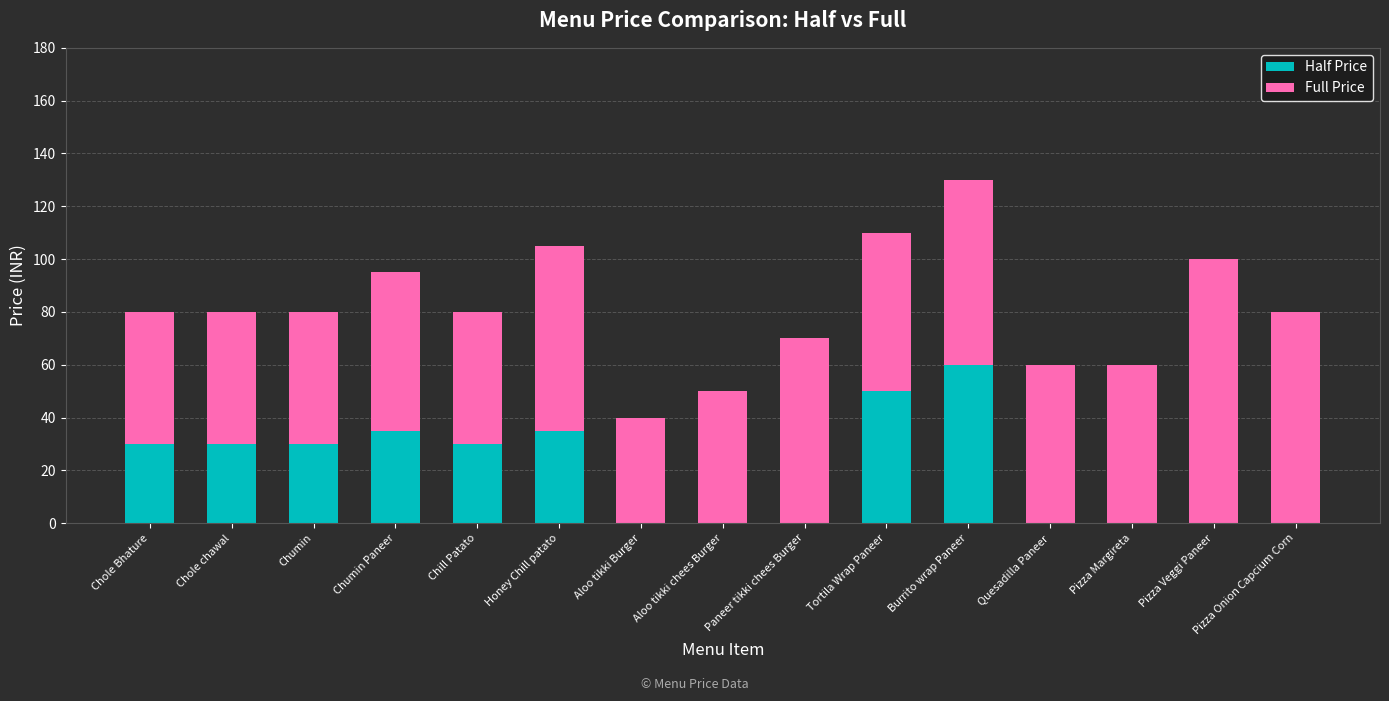

What is the maximum value for Half Price?

60